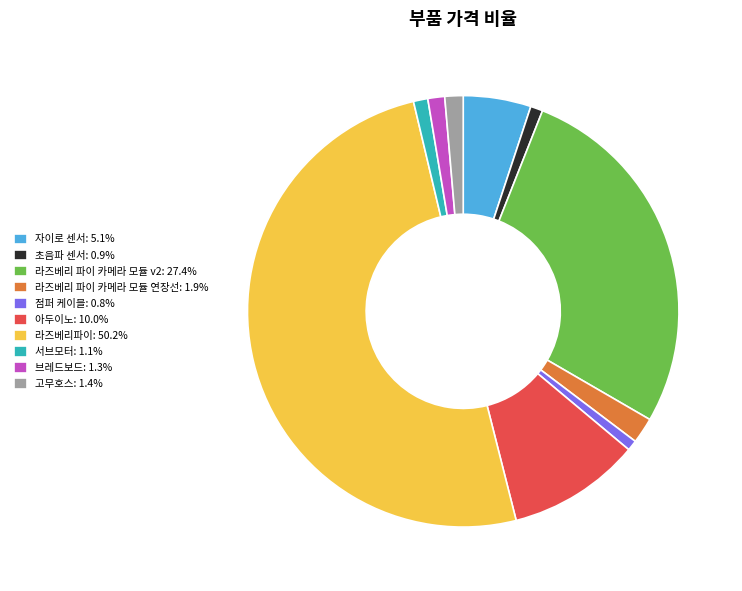

Is it true that 초음파 센서 is 15% of the pie?

False